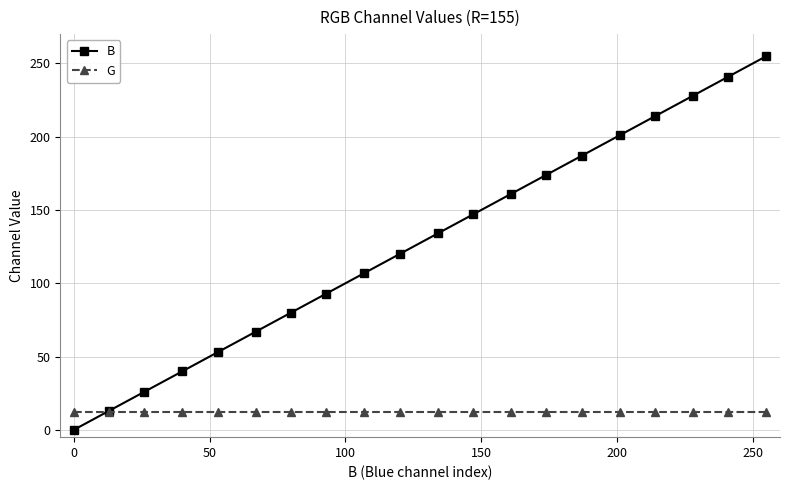

Which series has the largest total across all categories?

B